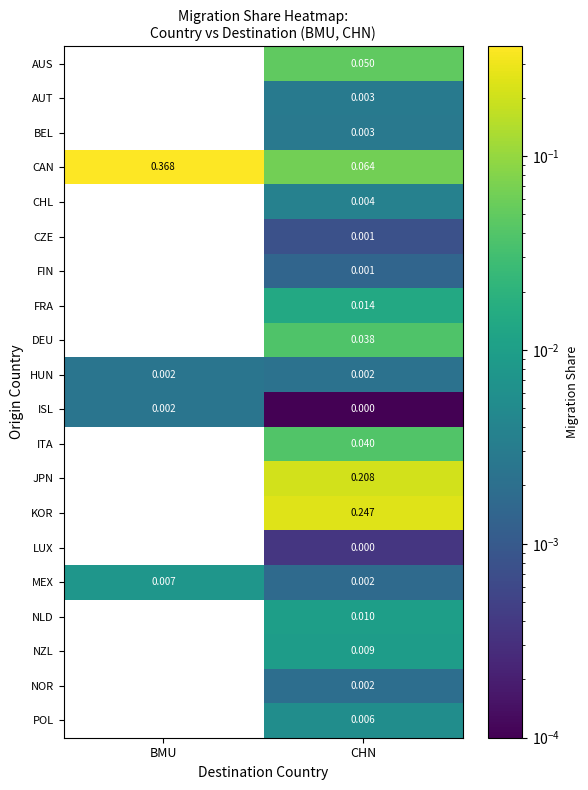

Which series changed the most between BMU and CHN?

CAN